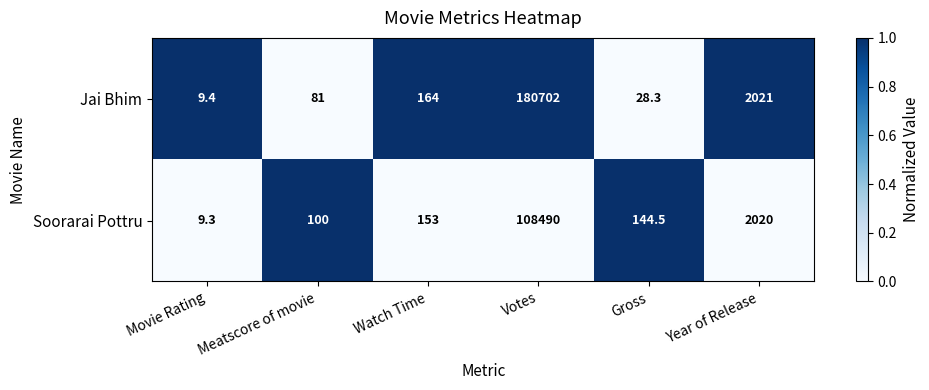

Between Movie Rating and Gross, which series saw the biggest shift?

Soorarai Pottru